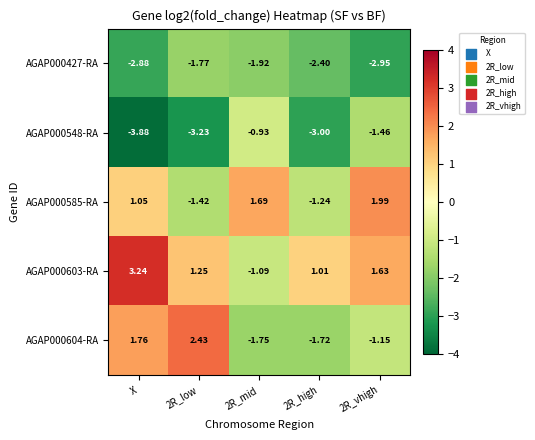

At which label does AGAP000585-RA first exceed 1?

X